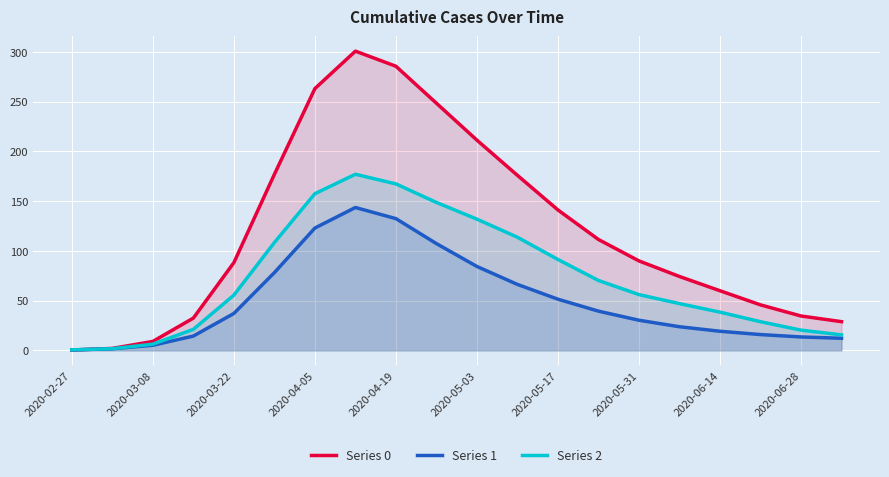

What is the total value across all series at 2020-05-17?

283.8